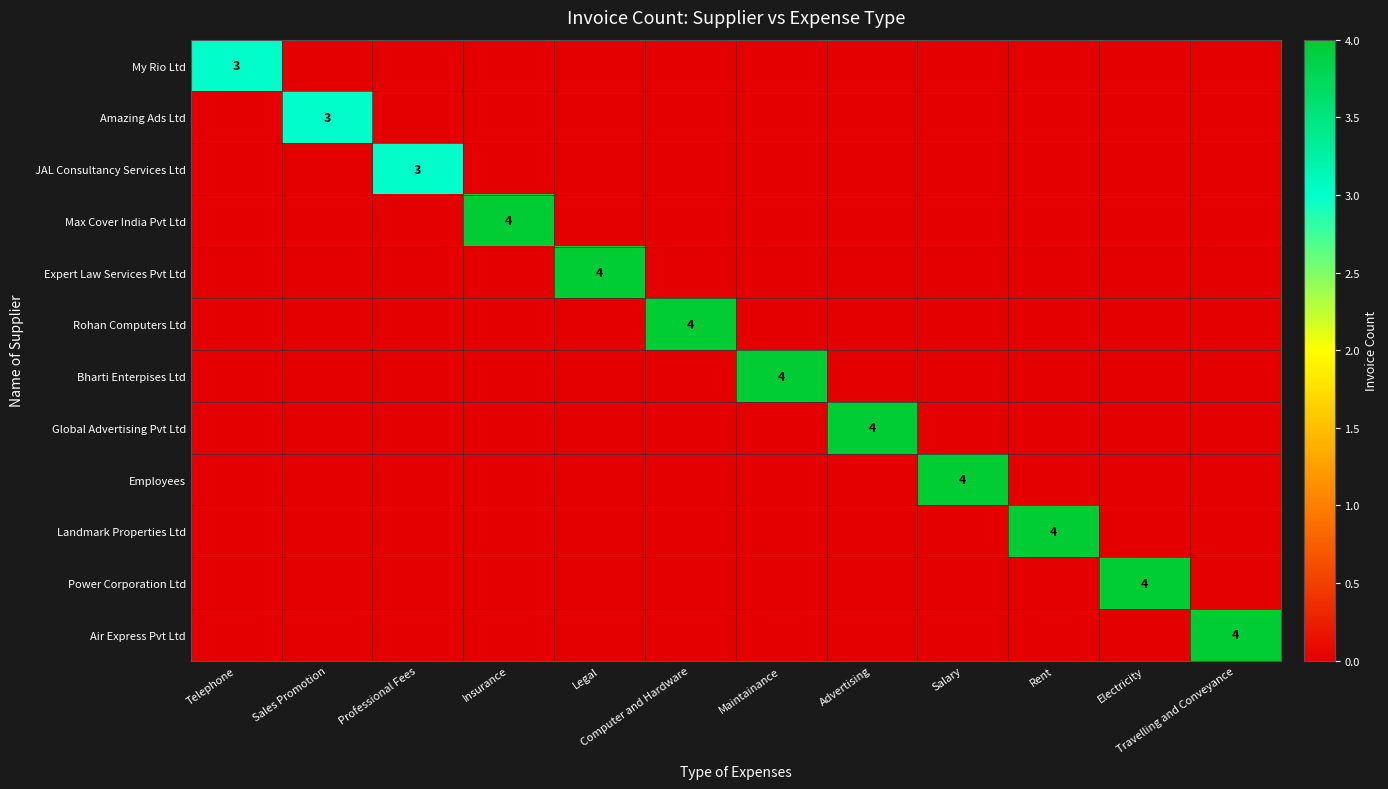

The value of JAL Consultancy Services Ltd at Electricity is -1. True or false?

False